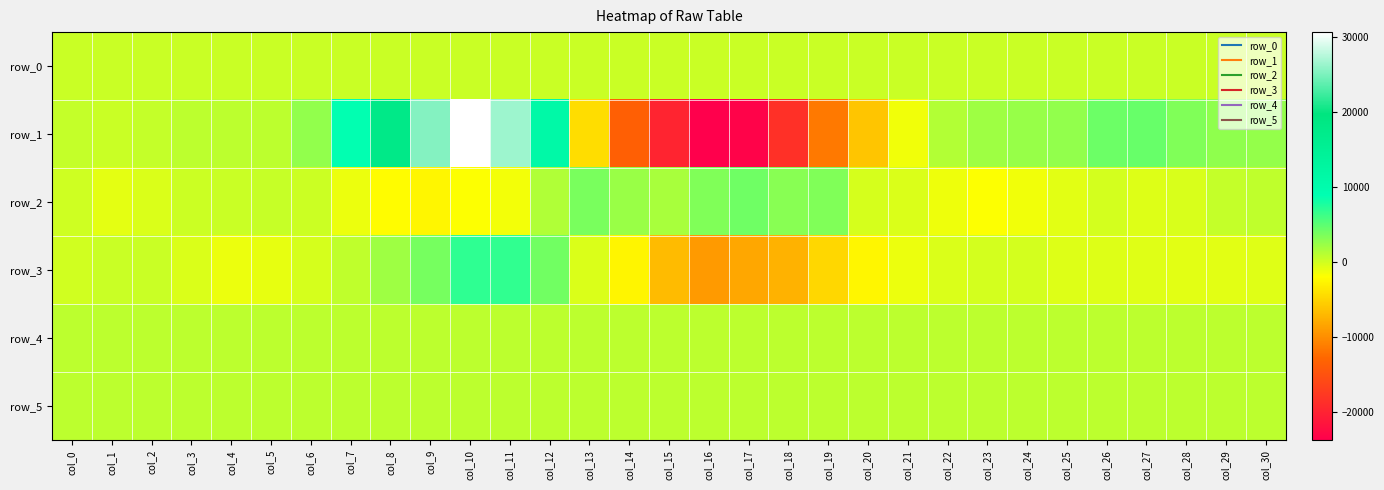

How many values in row_3 are below zero?

22